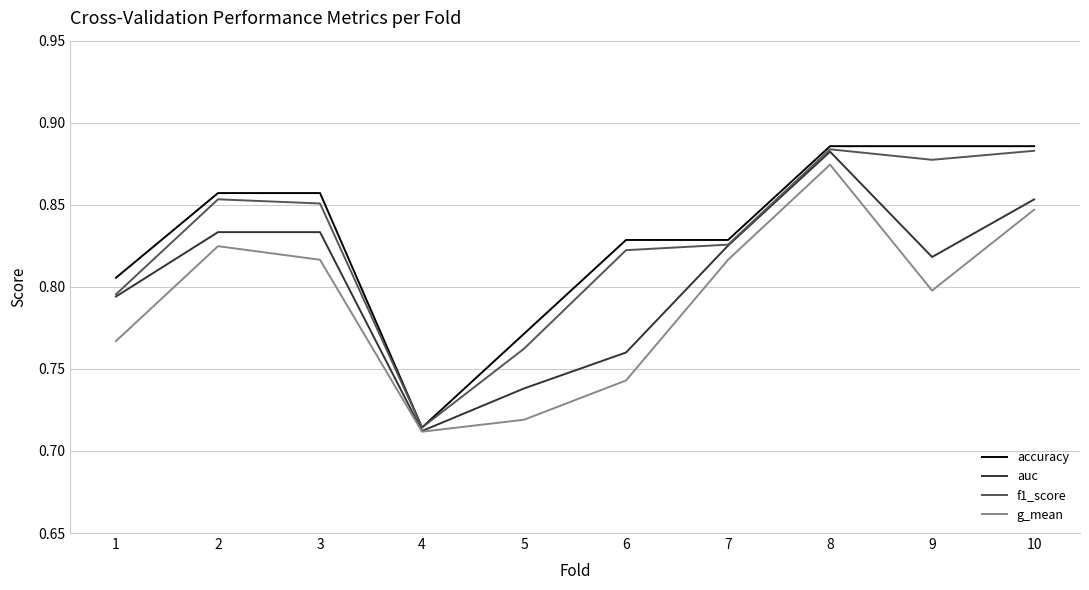

Is it true that g_mean equals 1.2 at 2?

False